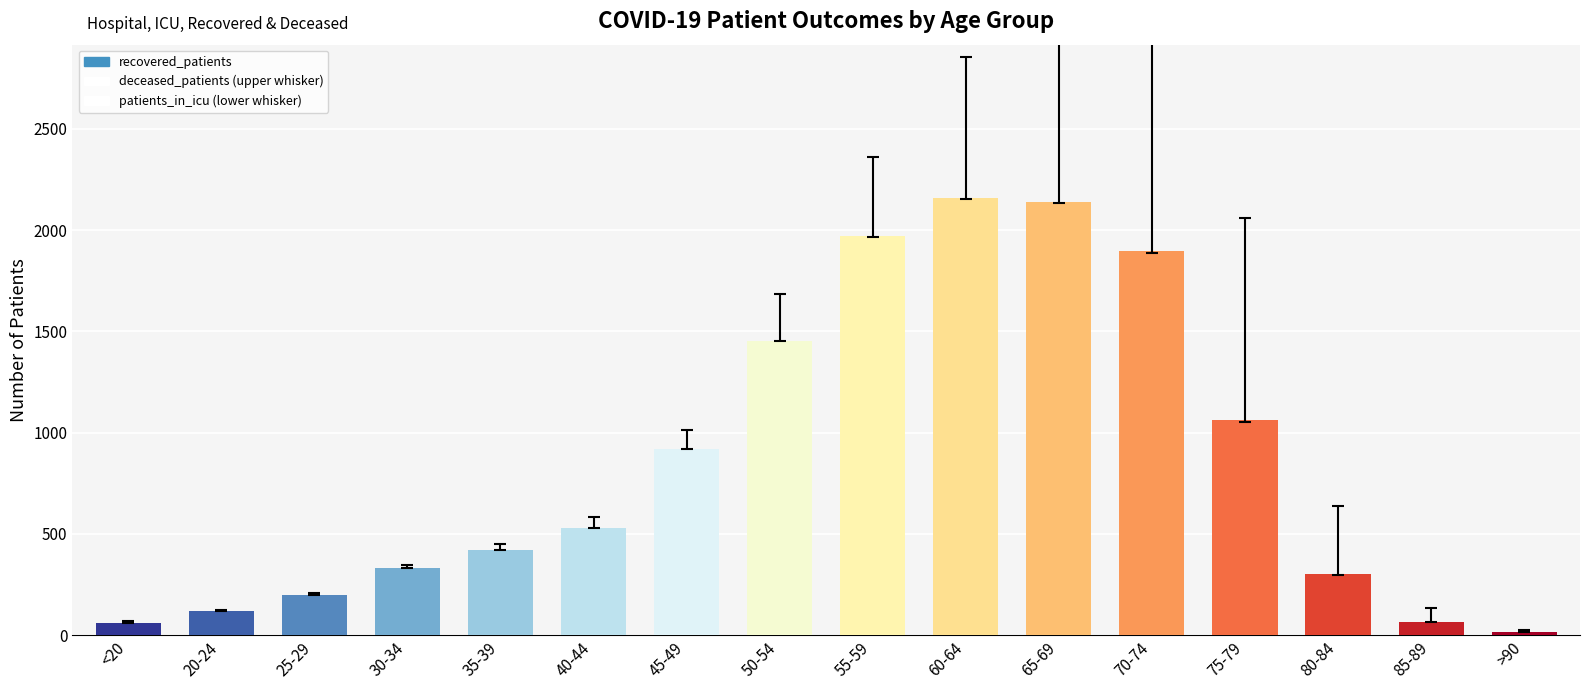

What is the difference between the values at 50-54 and 25-29?

1257